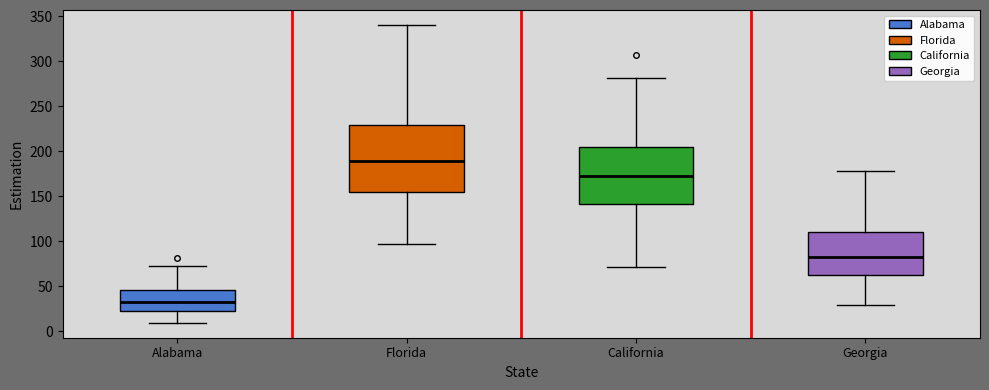

Reading left to right, transcribe this box plot: for each box, give where its median line is, the range the box spans, and where its two whiskers end, as read against the y-axis. The values are not printed on the chart, so give them approximately, as read against the axis.

Alabama: median 30, box 20 to 45, whiskers 10 to 75
Florida: median 190, box 155 to 230, whiskers 95 to 340
California: median 175, box 140 to 205, whiskers 70 to 280
Georgia: median 80, box 65 to 110, whiskers 30 to 180